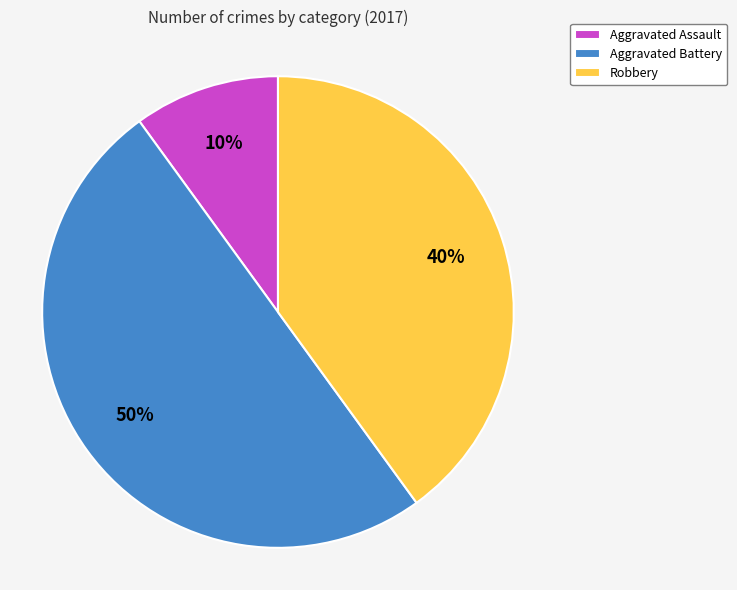

How many slices are in this pie chart?

3